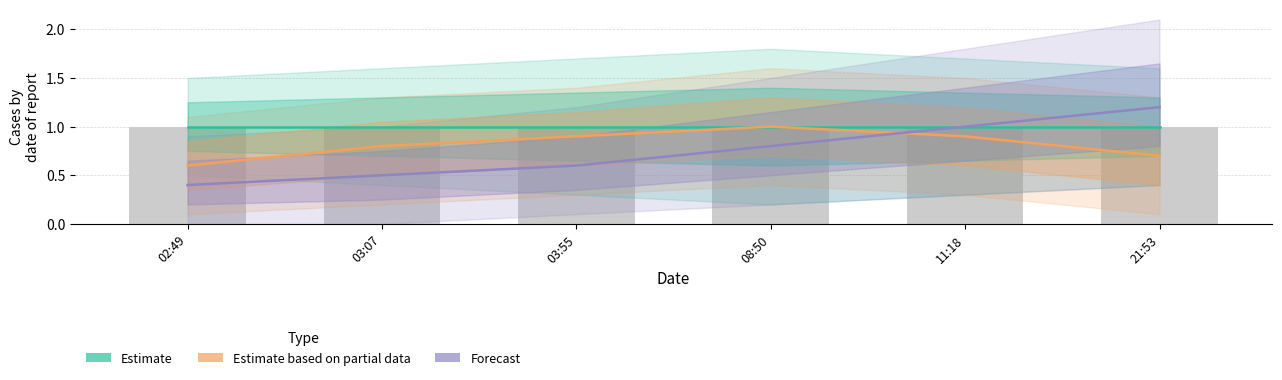

True or false: Estimate has a value of 1.0 at 21:53.

True